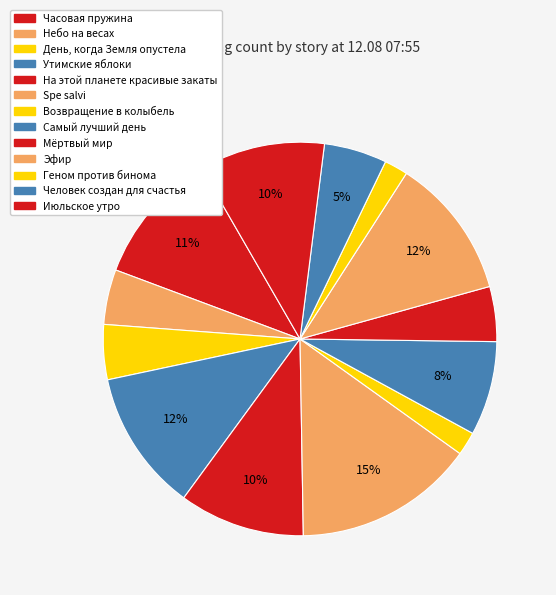

True or false: На этой планете красивые закаты accounts for 10% of the total.

True